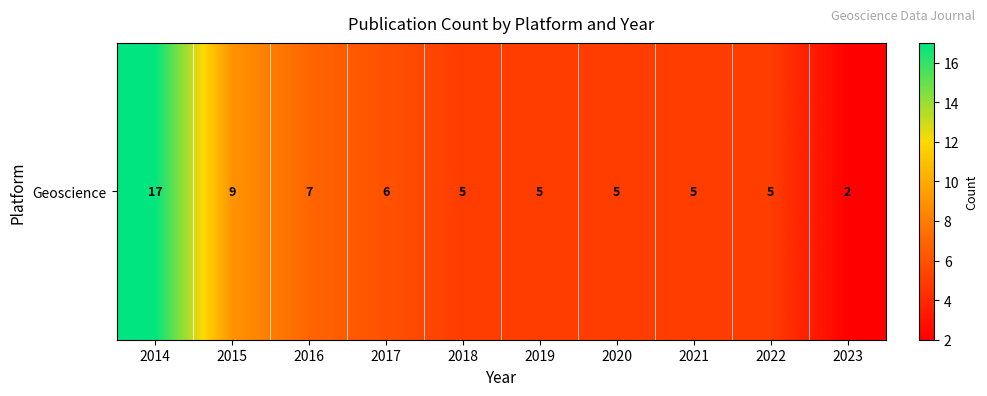

True or false: the data shows 2 at 2023.

True